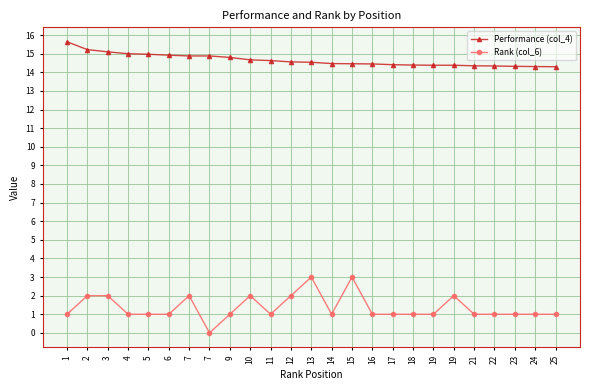

The Rank (col_6) series shows 1.8 at 21. True or false?

False